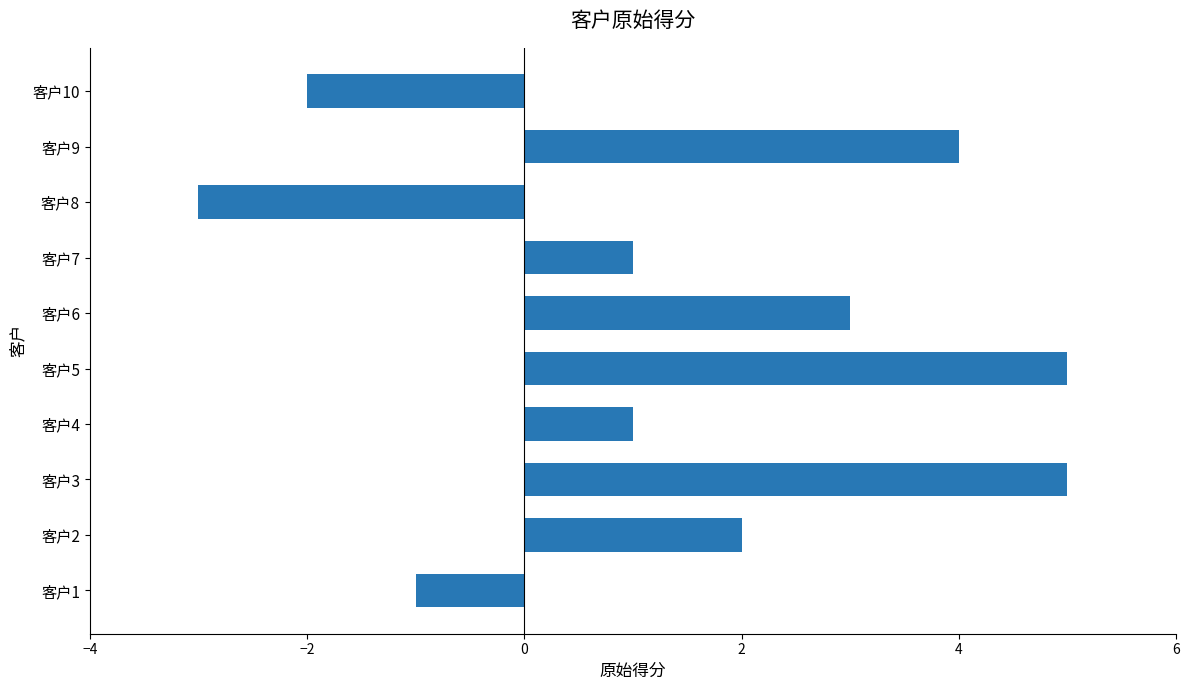

The value at 客户8 is -3. True or false?

True